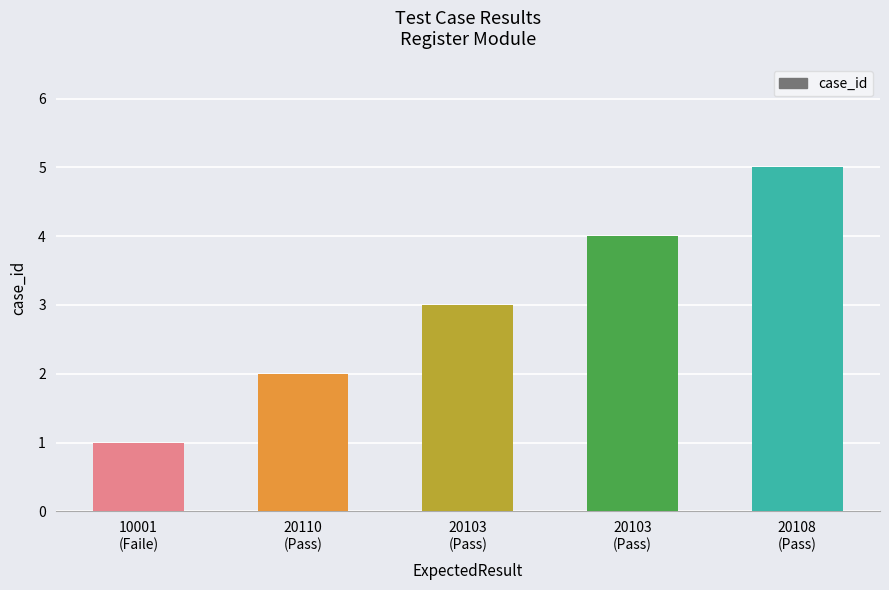

How many bars are there in total?

5